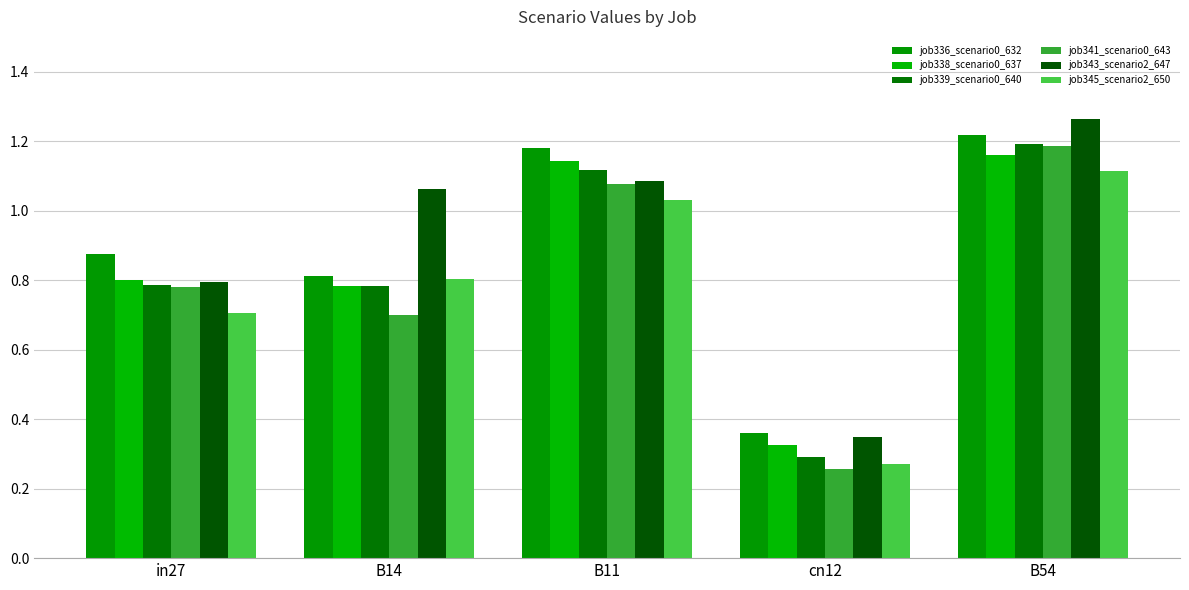

At which category is the sum across all series the highest?

B54